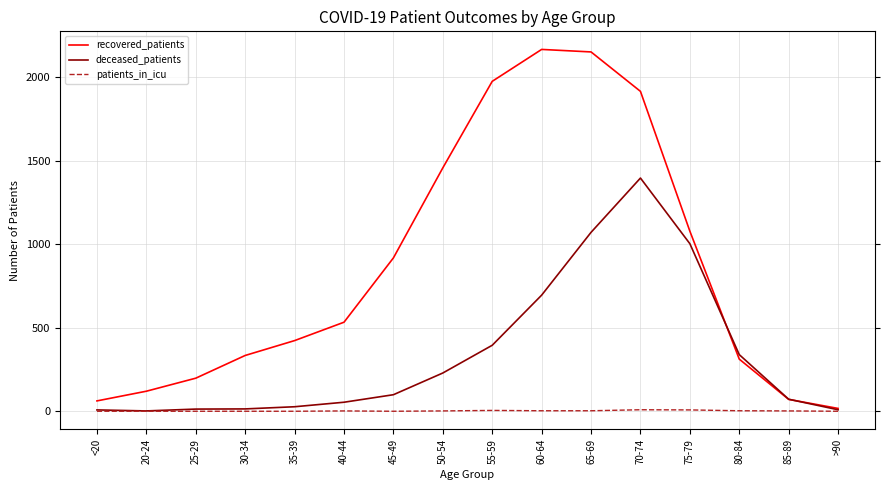

Which series has the largest range (max minus min)?

recovered_patients